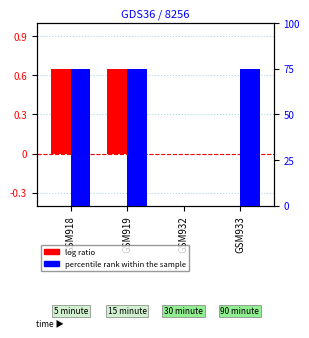

List the series in order of their overall mean, highest first.

percentile rank within the sample, log ratio